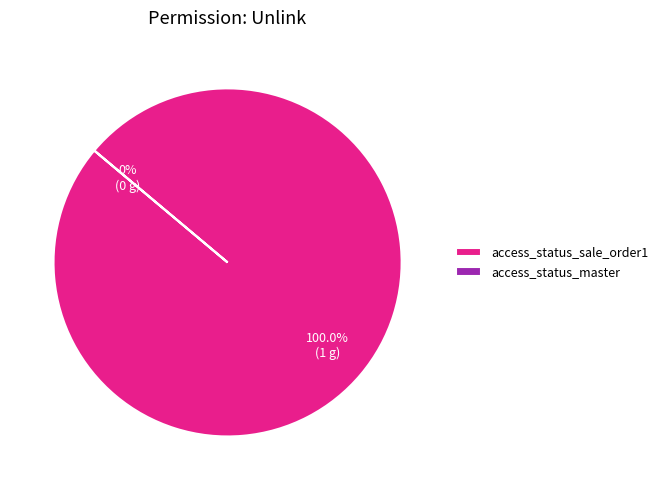

The access_status_master slice represents 0% of the pie. True or false?

True